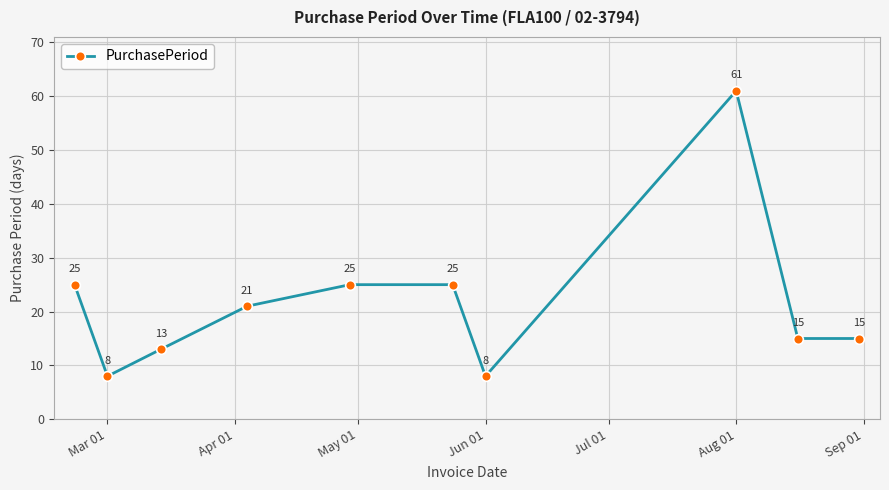

Does the chart display data point markers on the line(s)?

Yes